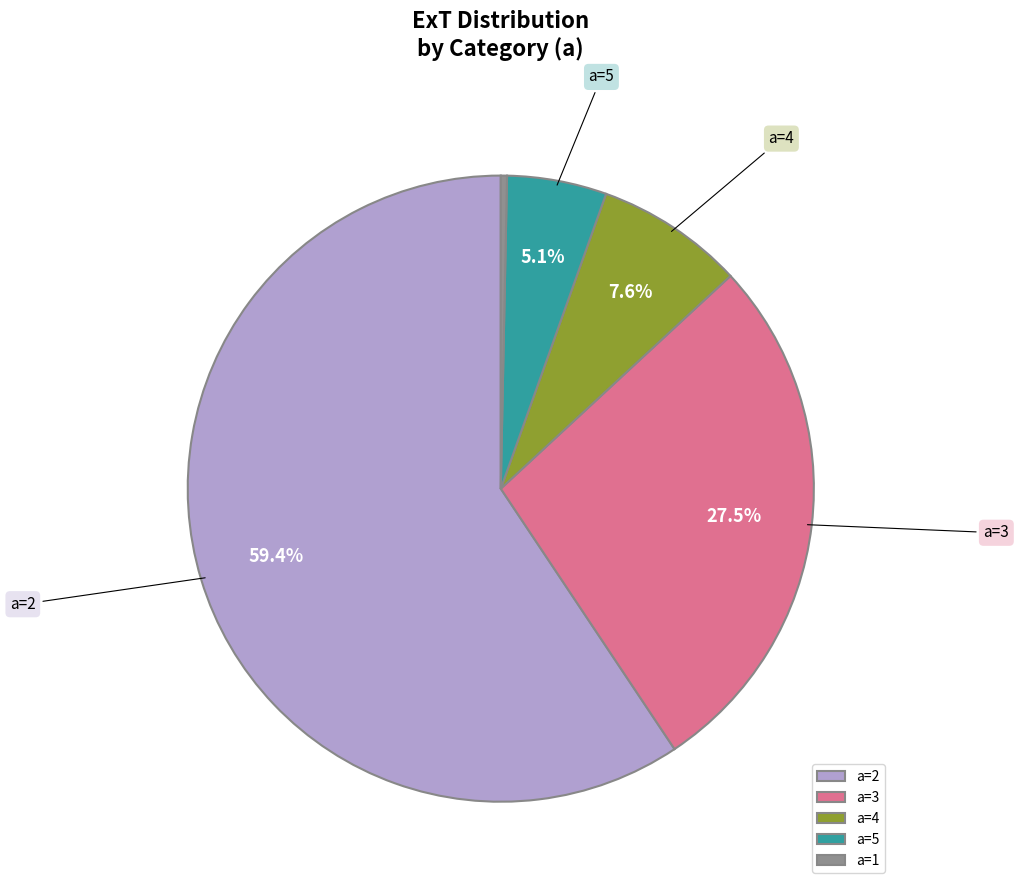

How many segments does this pie chart have?

5